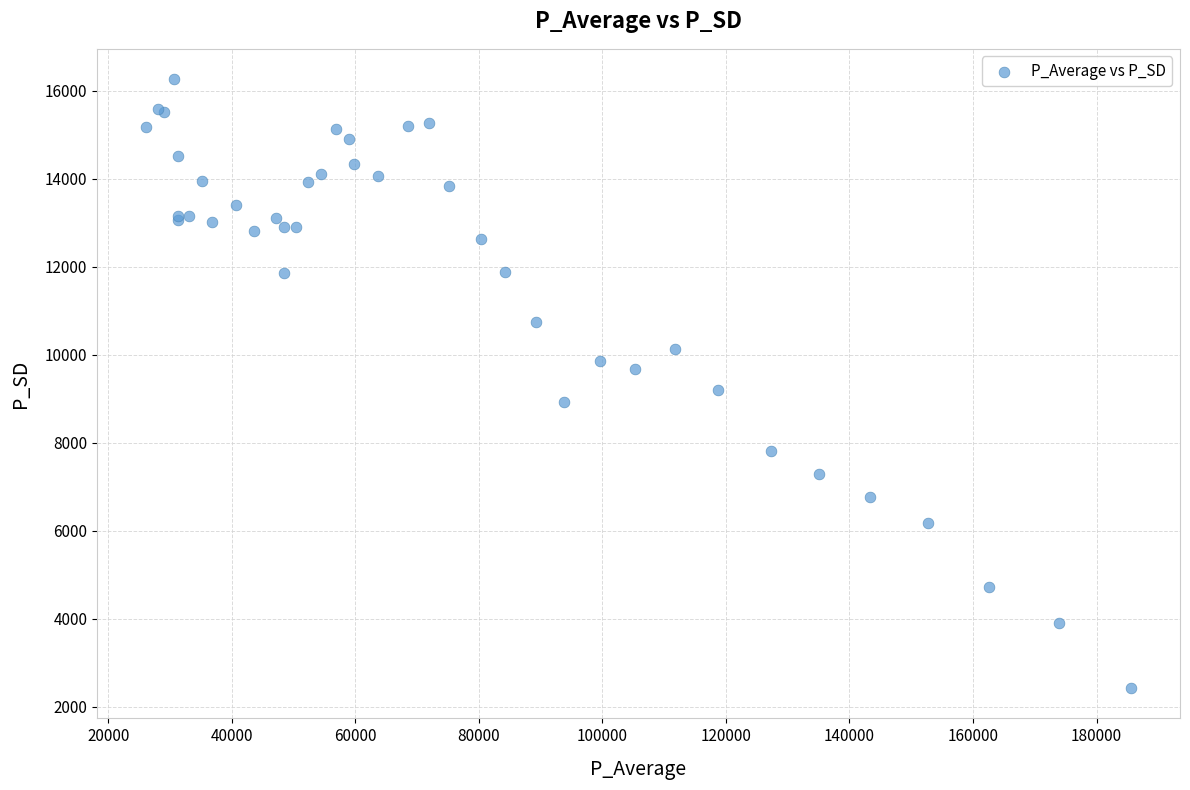

What Y value in the scatter plot is closest to 9345?

9189.6